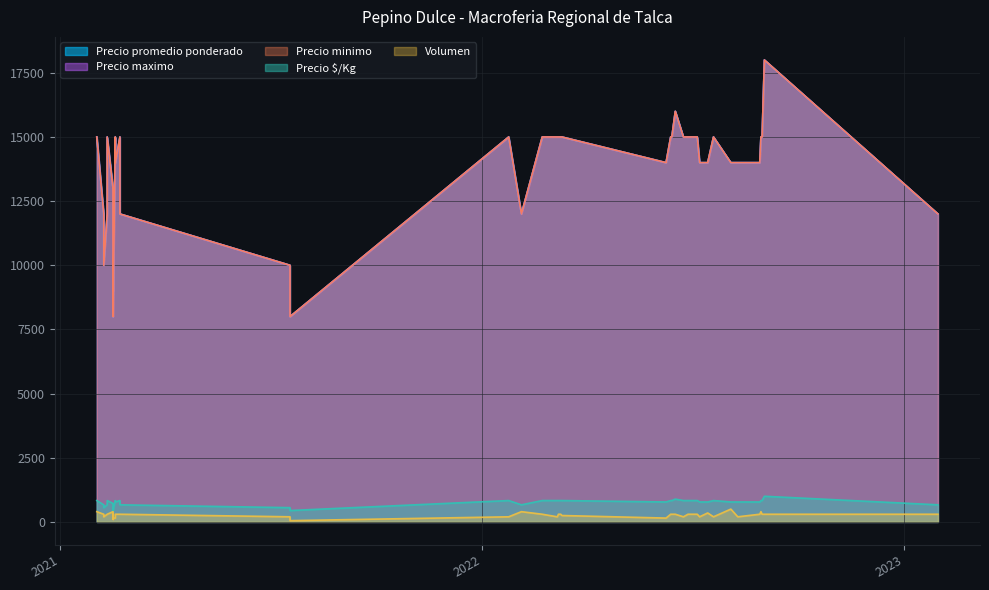

How many data points in Precio minimo are above 15000?

2